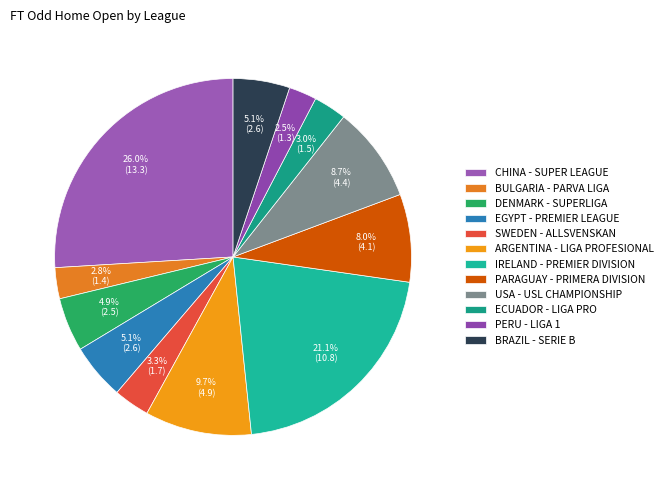

To the nearest percent, what is the difference between the BULGARIA - PARVA LIGA and BRAZIL - SERIE B slice percentages?

2%